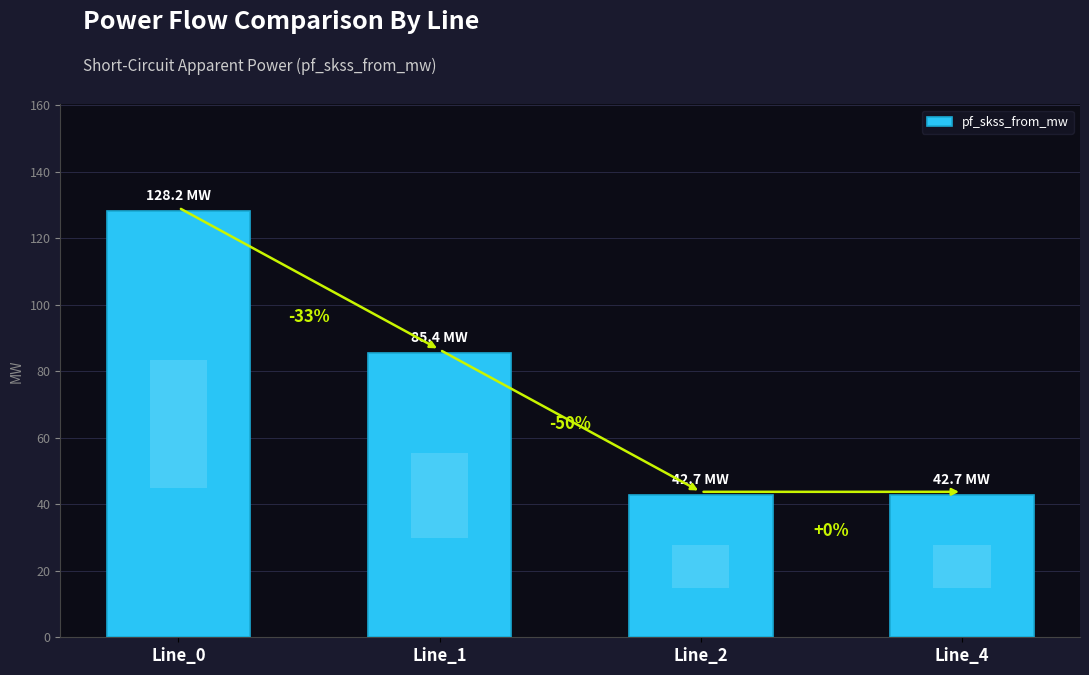

At which label does the data first exceed 85?

Line_0